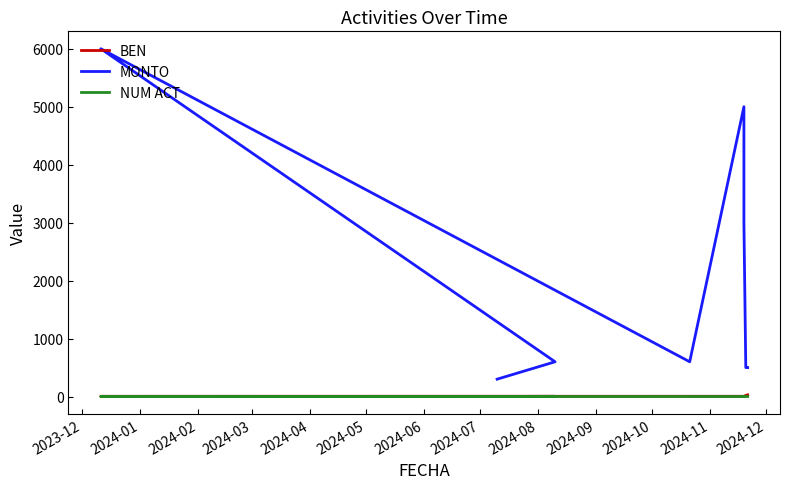

What is the label of the 4th point from the left?

2024-03